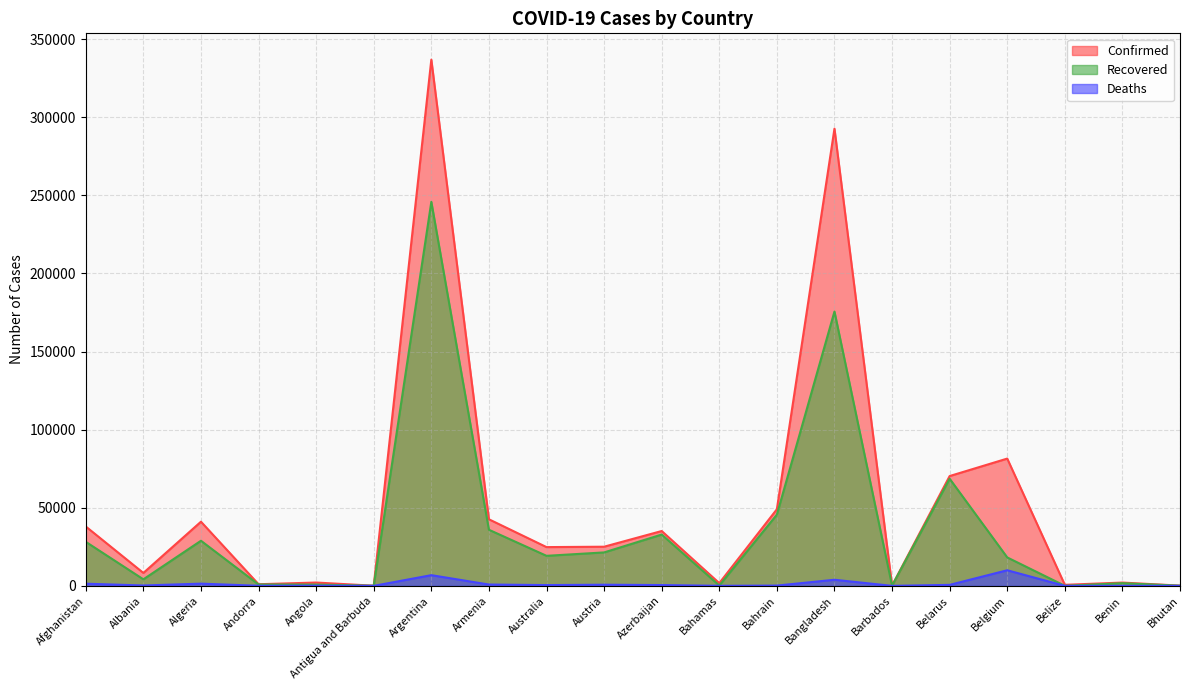

True or false: Recovered has more than 2 points higher than both neighbors.

True